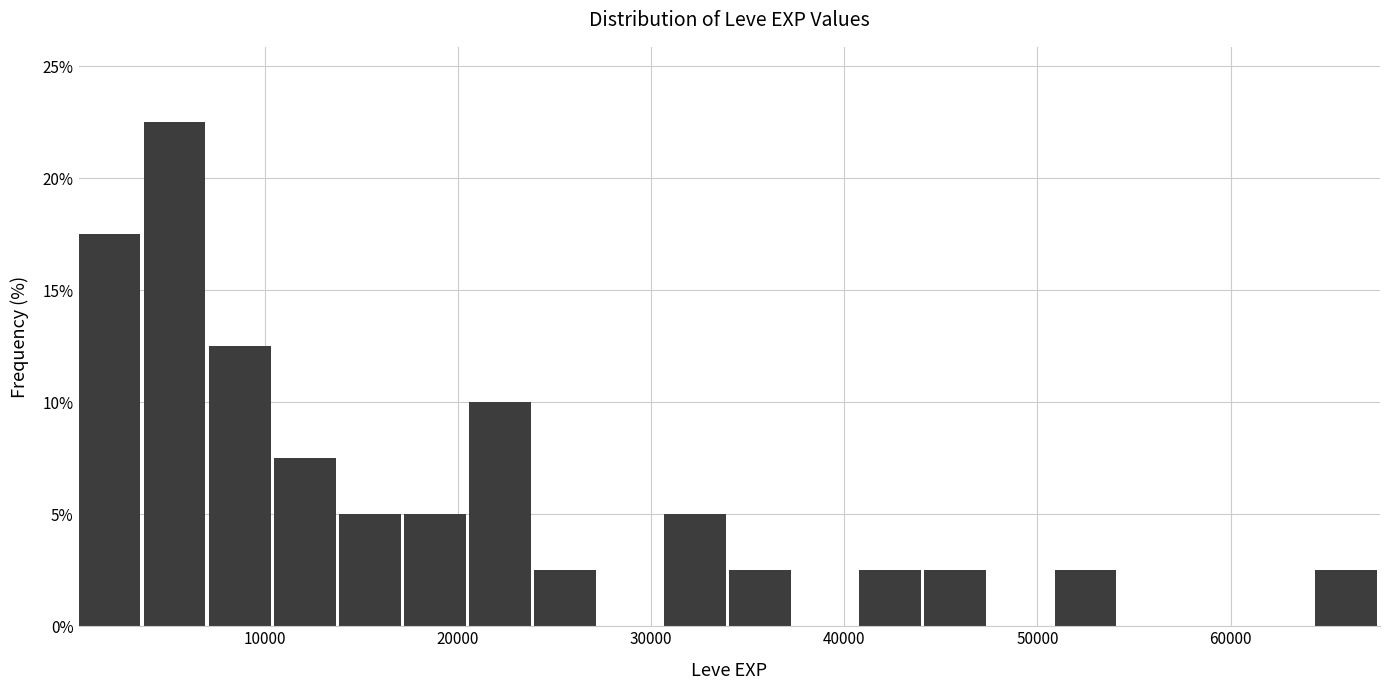

Around what value on the x-axis is the tallest bar? Give the approximate position of its centre, as read against the axis.

5000